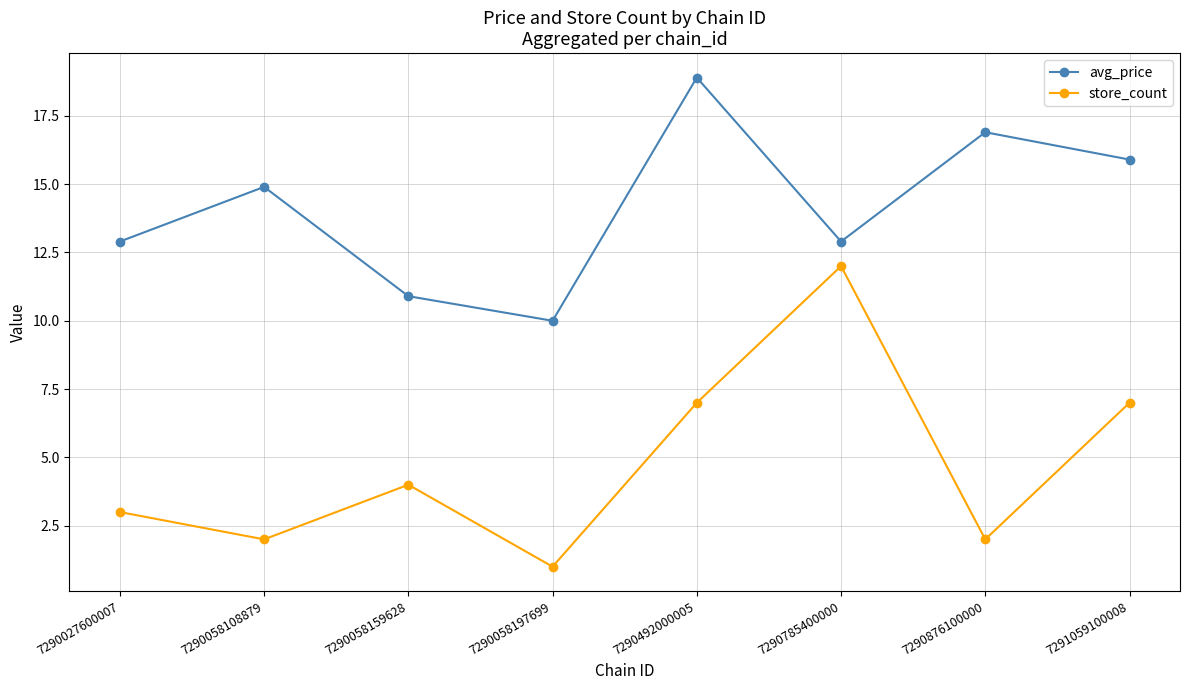

Which series has the largest total across all categories?

avg_price